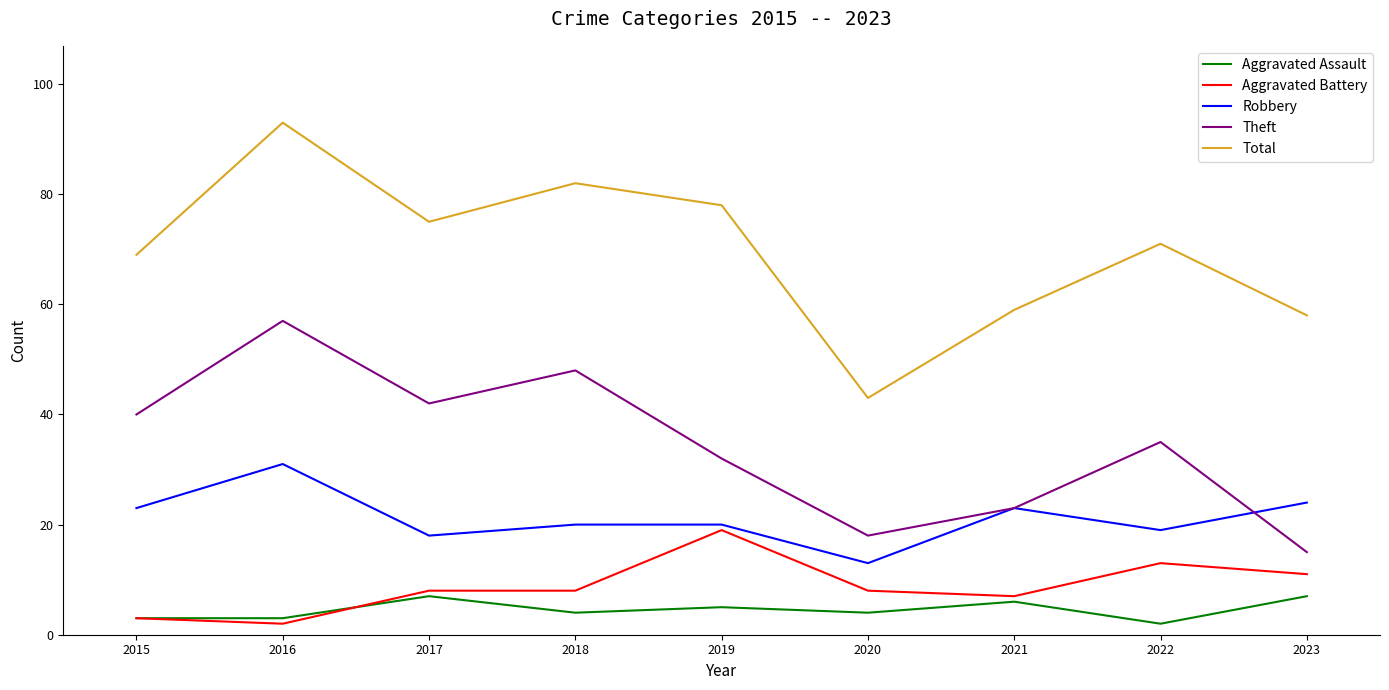

True or false: Theft has a value of 23 at 2021.

True